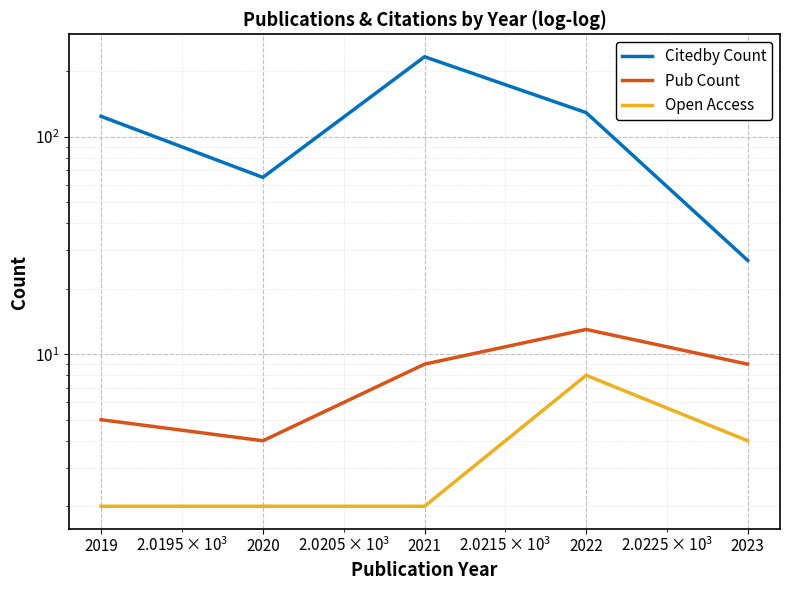

What is the maximum value shown in the chart?

233